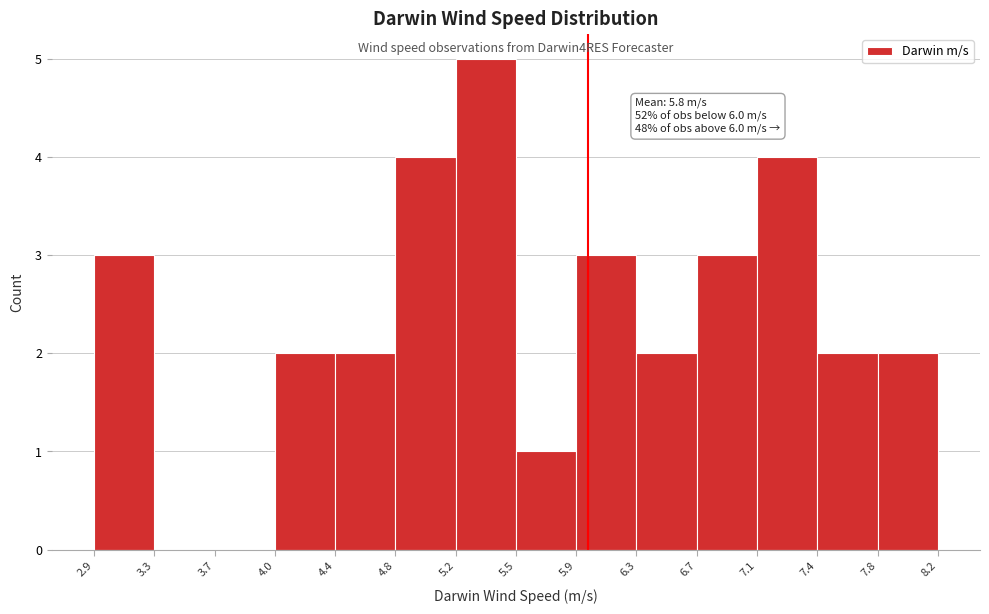

Over which range of the x-axis is the bar tallest?

5.2 to 5.5